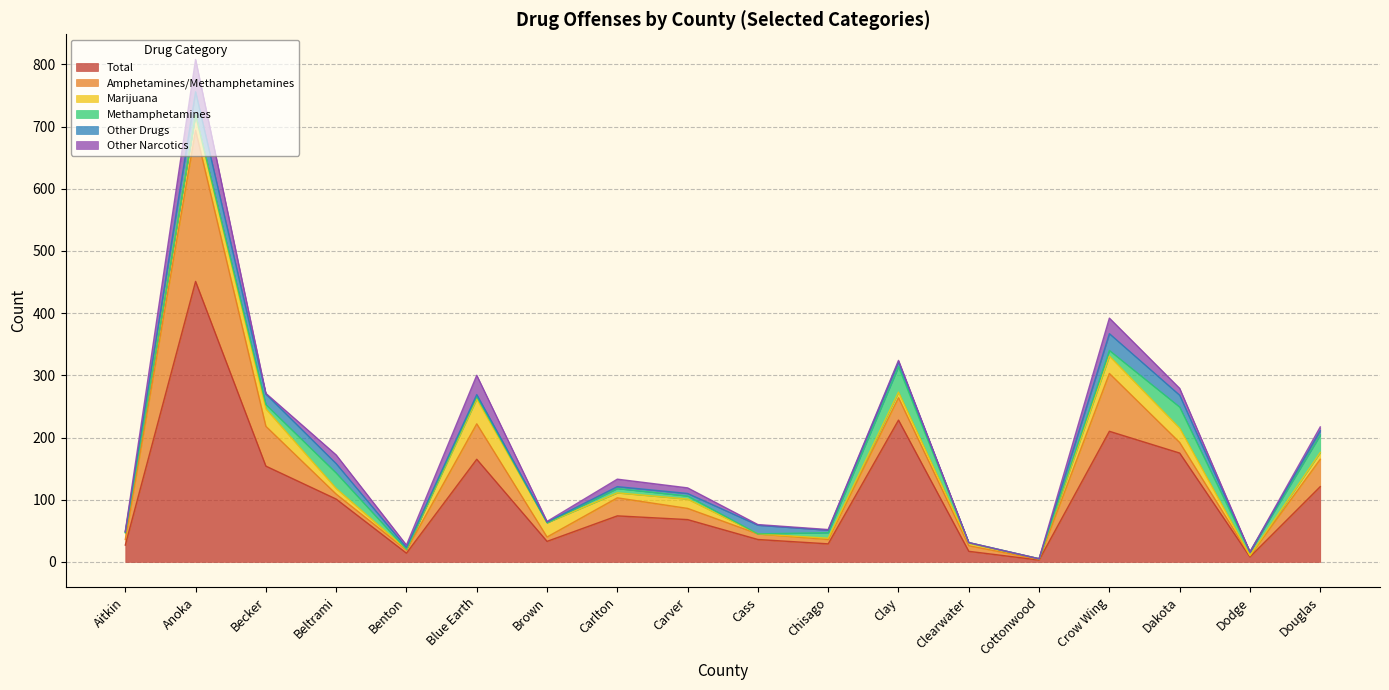

What value does the Amphetamines/Methamphetamines series have at Crow Wing?

93